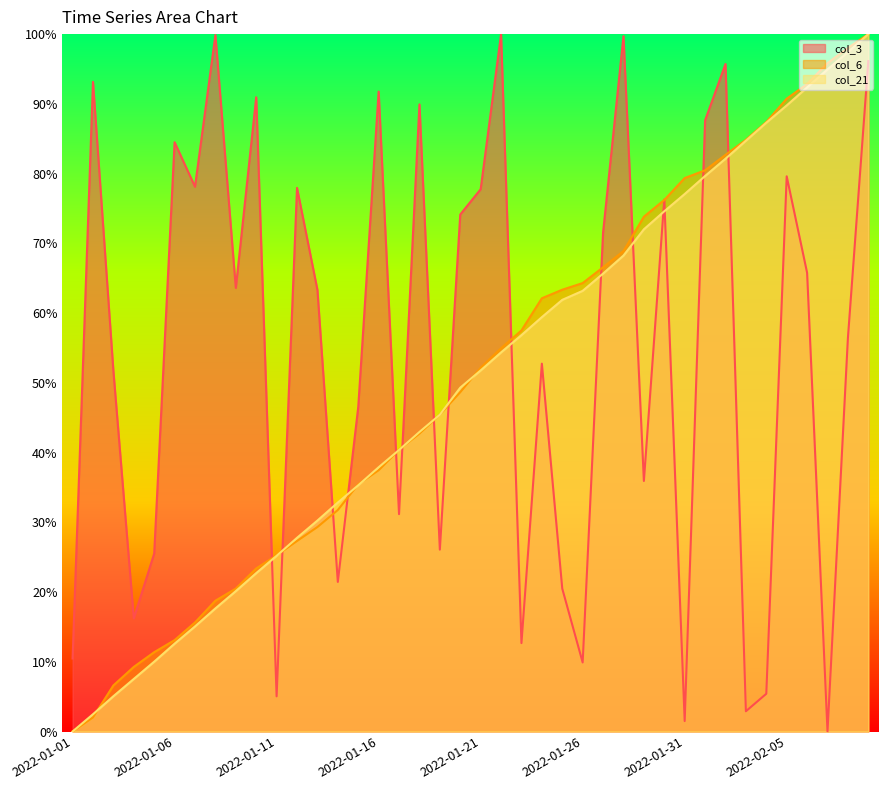

Where is col_3 nearest to the value 50?

2022-01-03